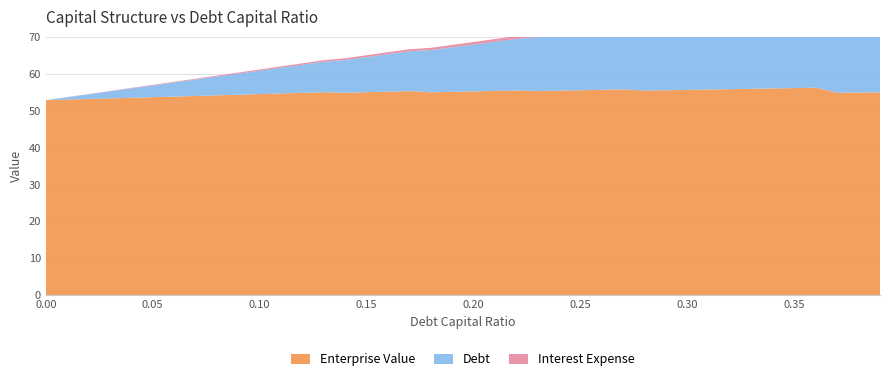

Reading left to right, what are all the values shown in this chart?

Enterprise Value: 0.0=52.8	0.01=53.0	0.02=53.2	0.03=53.3	0.04=53.5	0.05=53.6	0.06=53.8	0.07=54.0	0.08=54.1	0.09=54.3	0.1=54.5	0.11=54.7	0.12=54.8	0.13=55.0	0.14=54.8	0.15=55.0	0.16=55.1	0.17=55.3	0.18=55.0	0.19=55.1	0.2=55.2	0.21=55.3	0.22=55.5	0.23=55.3	0.24=55.4	0.25=55.5	0.26=55.6	0.27=55.8	0.28=55.4	0.29=55.5	0.3=55.6	0.31=55.7	0.32=55.8	0.33=55.9	0.34=56.0	0.35=56.1	0.36=56.2	0.37=54.9	0.38=54.9	0.39=55.0
Debt: 0.0=0.0	0.01=0.6	0.02=1.3	0.03=1.9	0.04=2.5	0.05=3.2	0.06=3.8	0.07=4.4	0.08=5.1	0.09=5.7	0.1=6.4	0.11=7.0	0.12=7.6	0.13=8.3	0.14=8.9	0.15=9.5	0.16=10.2	0.17=10.8	0.18=11.4	0.19=12.1	0.2=12.7	0.21=13.3	0.22=14.0	0.23=14.6	0.24=15.2	0.25=15.9	0.26=16.5	0.27=17.1	0.28=17.8	0.29=18.4	0.3=19.1	0.31=19.7	0.32=20.3	0.33=21.0	0.34=21.6	0.35=22.2	0.36=22.9	0.37=23.5	0.38=24.1	0.39=24.8
Interest Expense: 0.0=0.0	0.01=0.0	0.02=0.1	0.03=0.1	0.04=0.1	0.05=0.2	0.06=0.2	0.07=0.2	0.08=0.3	0.09=0.3	0.1=0.3	0.11=0.4	0.12=0.4	0.13=0.4	0.14=0.5	0.15=0.5	0.16=0.5	0.17=0.6	0.18=0.6	0.19=0.6	0.2=0.7	0.21=0.7	0.22=0.7	0.23=0.8	0.24=0.8	0.25=0.9	0.26=0.9	0.27=0.9	0.28=1.0	0.29=1.0	0.3=1.1	0.31=1.1	0.32=1.1	0.33=1.2	0.34=1.2	0.35=1.2	0.36=1.3	0.37=1.4	0.38=1.4	0.39=1.4